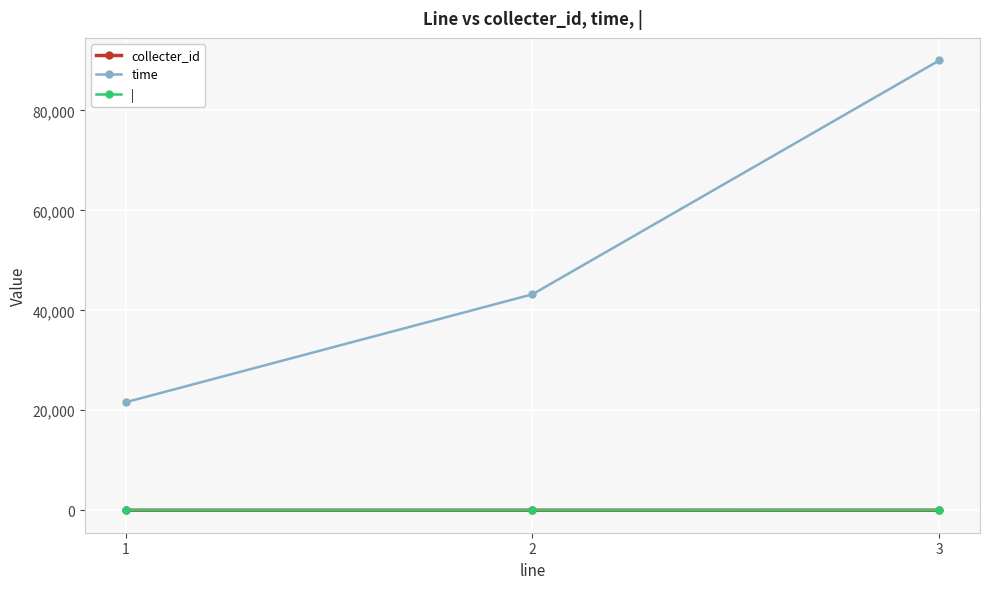

The time series shows 21600 at 1. True or false?

True